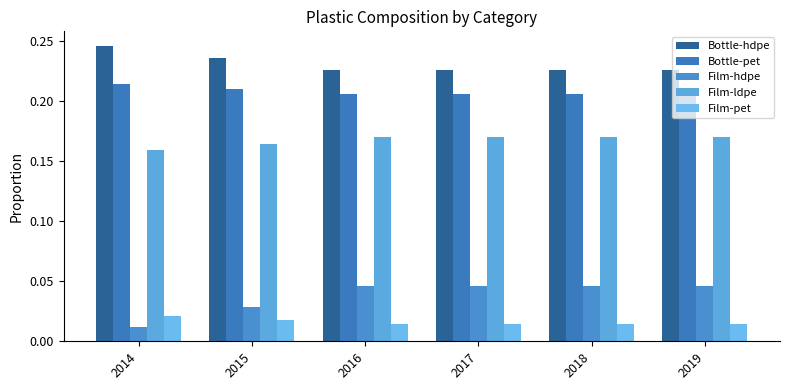

Reading left to right, transcribe all the data shown in this chart.

Bottle-hdpe: 0.2	0.2	0.2	0.2	0.2	0.2
Bottle-pet: 0.2	0.2	0.2	0.2	0.2	0.2
Film-hdpe: 0.0	0.0	0.0	0.0	0.0	0.0
Film-ldpe: 0.2	0.2	0.2	0.2	0.2	0.2
Film-pet: 0.0	0.0	0.0	0.0	0.0	0.0